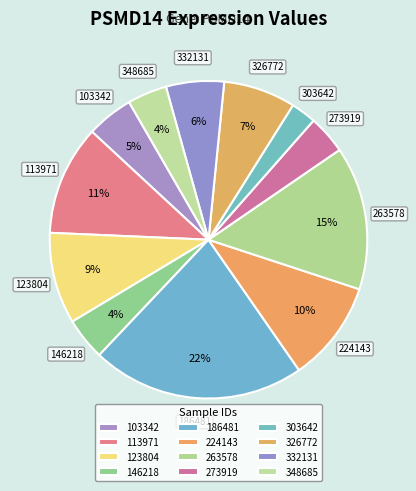

What percentage is the 263578 slice, to the nearest percent?

15%